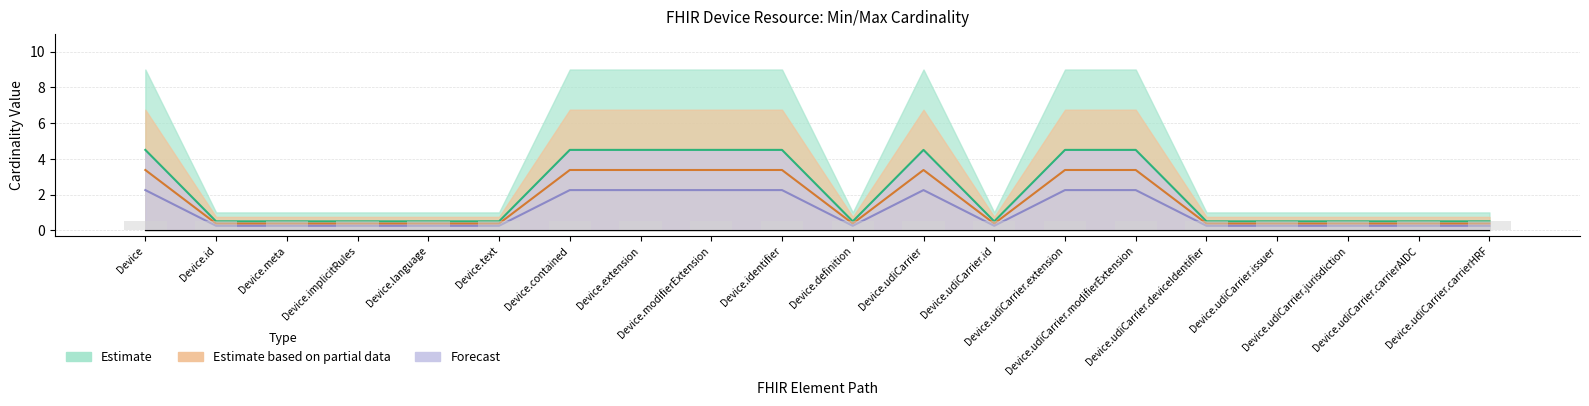

What is the total value across all series at Device.meta?

0.8